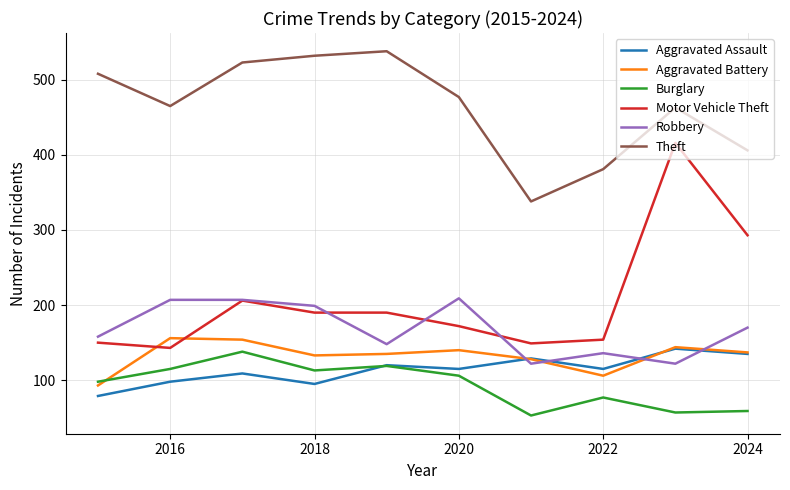

Which series has the widest spread of values?

Motor Vehicle Theft